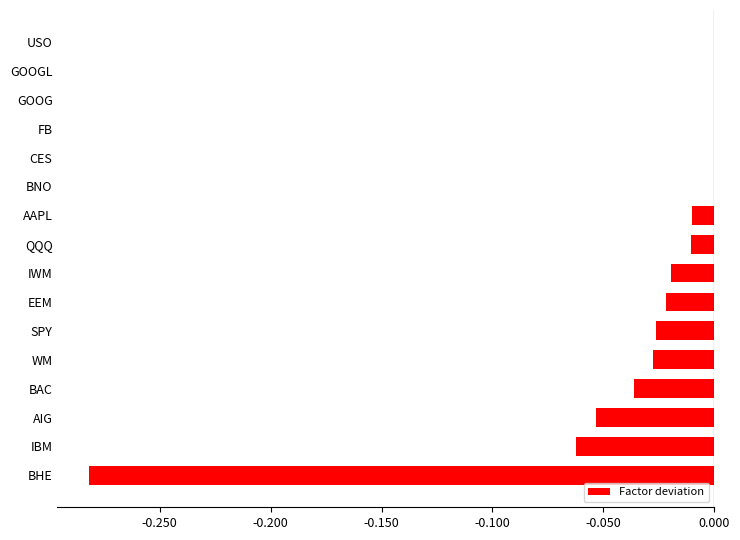

Between BNO and BHE, which is larger?

BNO